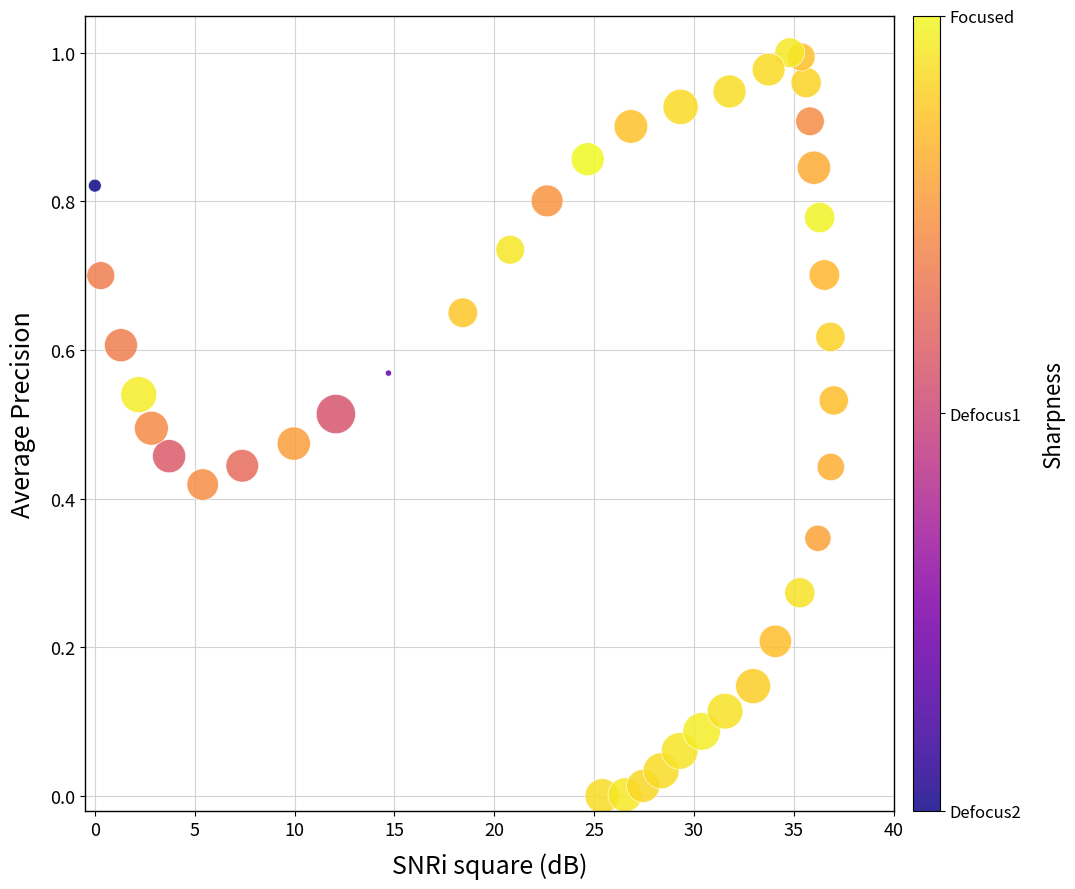

What is the range of X values (max minus min)?

37.0